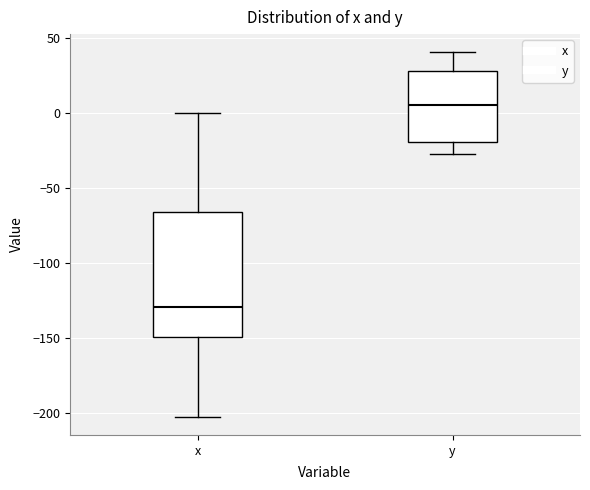

Reading left to right, transcribe this box plot: for each box, give where its median line is, the range the box spans, and where its two whiskers end, as read against the y-axis. The values are not printed on the chart, so give them approximately, as read against the axis.

x: median -130, box -150 to -65, whiskers -200 to 0
y: median 5, box -20 to 30, whiskers -25 to 40